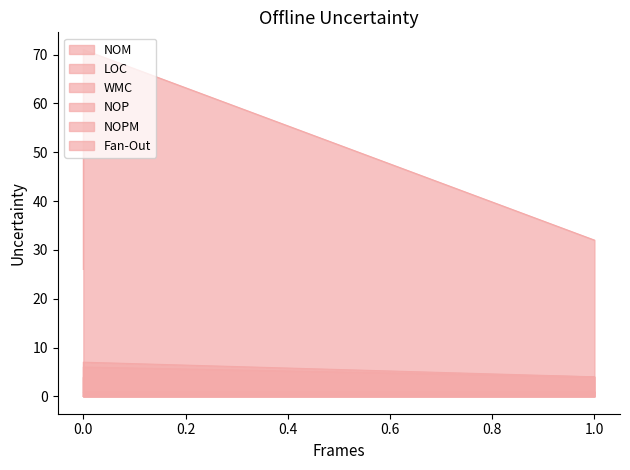

Which series has the widest spread of values?

NOP